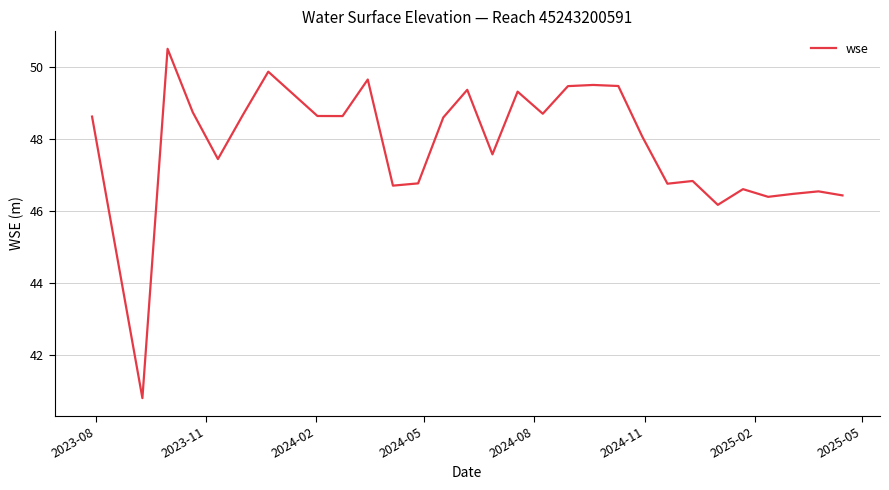

What is the difference between the maximum and minimum values?

9.7